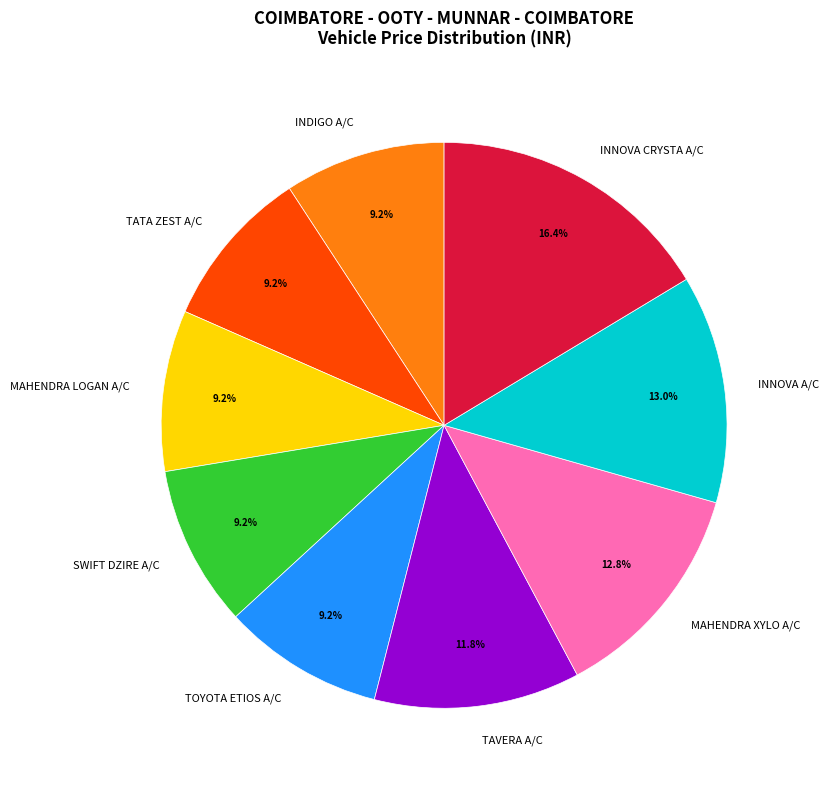

Between MAHENDRA XYLO A/C and INNOVA CRYSTA A/C, which is larger?

INNOVA CRYSTA A/C